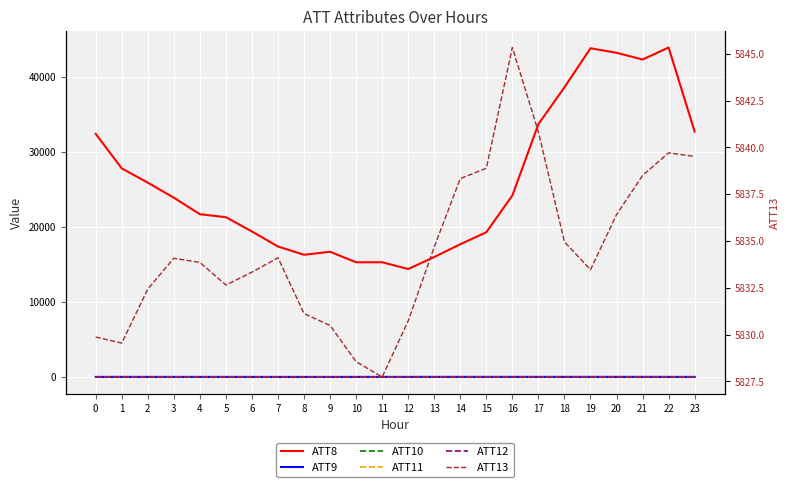

Is it true that ATT12 equals 20.6 at 8?

True